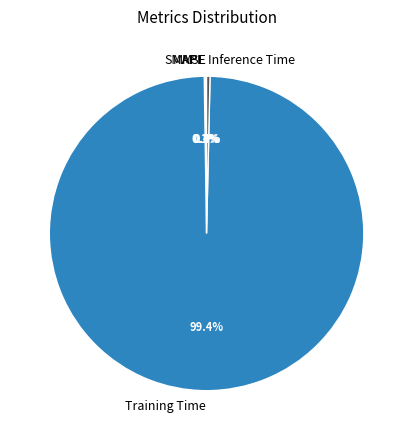

To the nearest percent, what is the average slice percentage?

20%